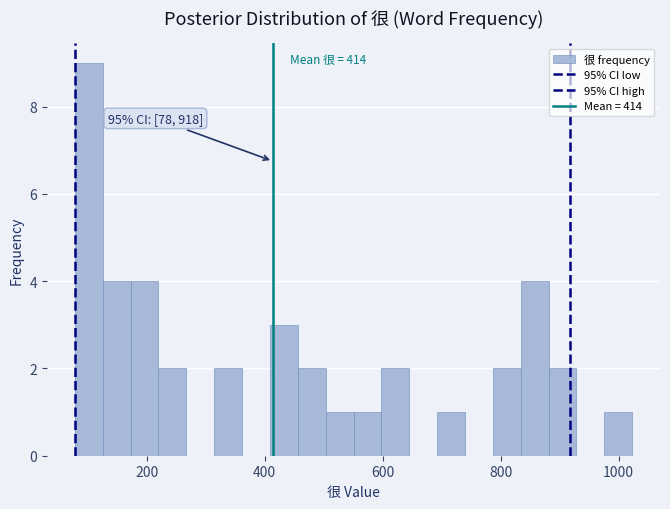

Around what value on the x-axis is the tallest bar? Give the approximate position of its centre, as read against the axis.

100